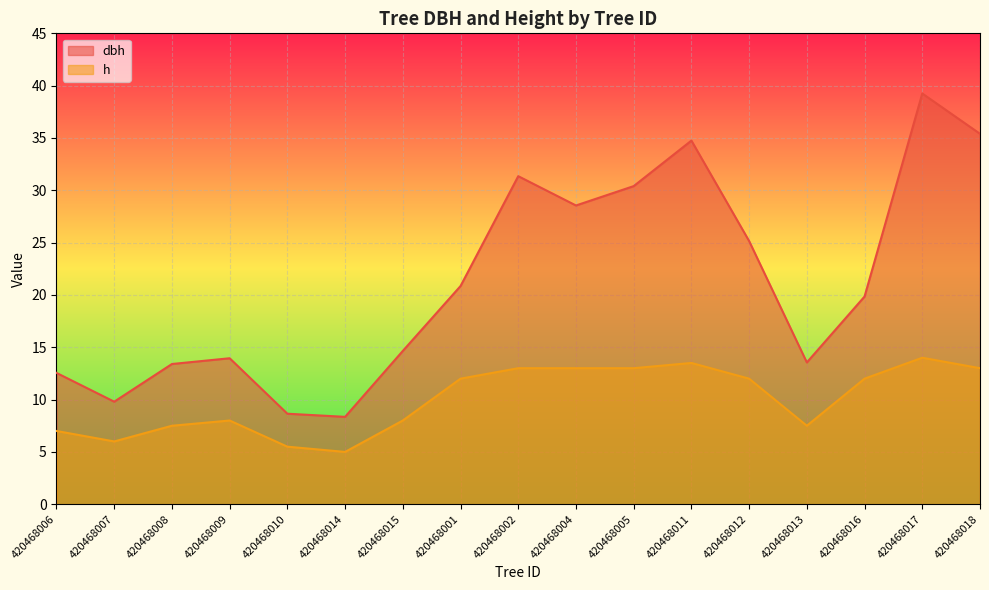

Reading left to right, transcribe all the data shown in this chart.

dbh: 12.6	9.8	13.4	13.9	8.7	8.3	14.7	20.9	31.4	28.6	30.4	34.8	25.1	13.6	19.9	39.2	35.4
h: 7.0	6.0	7.5	8.0	5.5	5.0	8.0	12.0	13.0	13.0	13.0	13.5	12.0	7.5	12.0	14.0	13.0